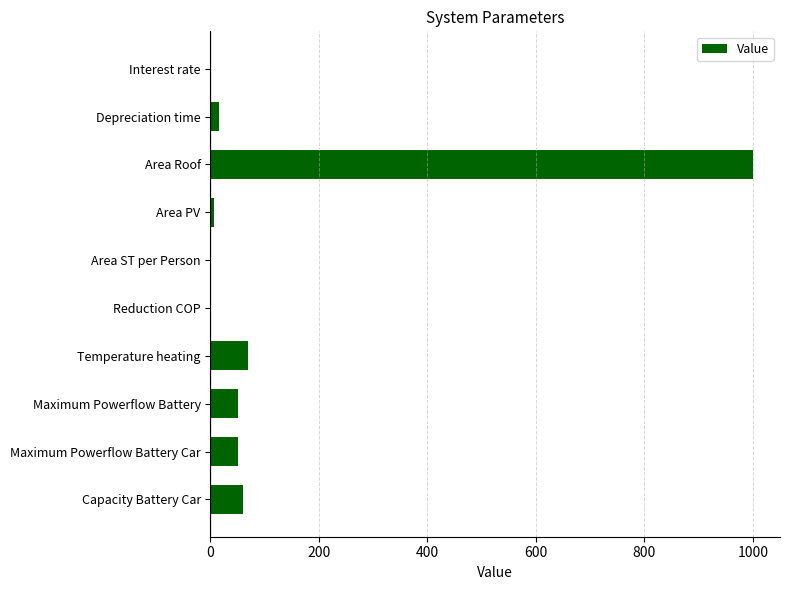

What is the sum of all values?

1253.0